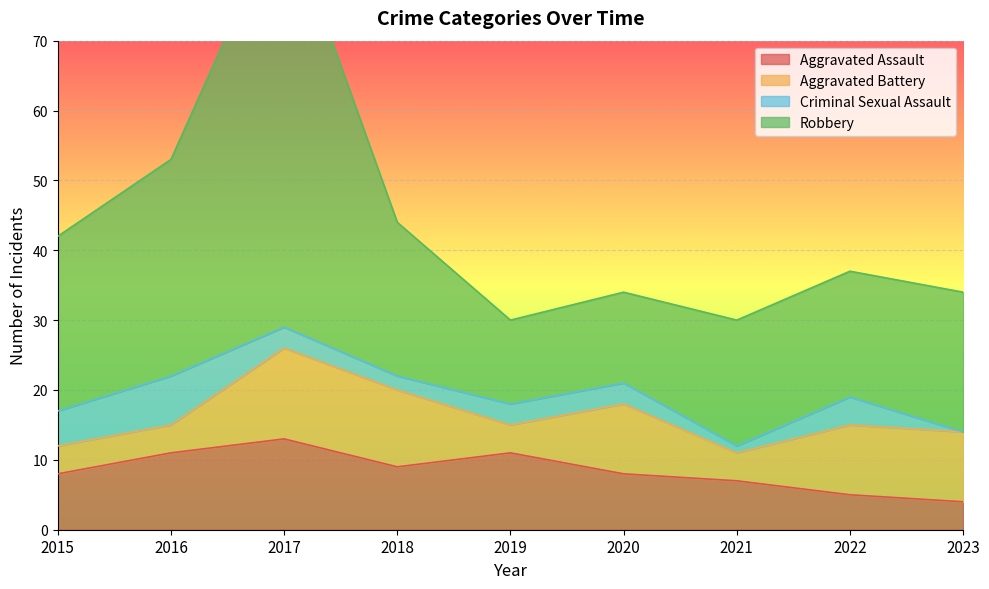

What is the sum of all Robbery values?

393